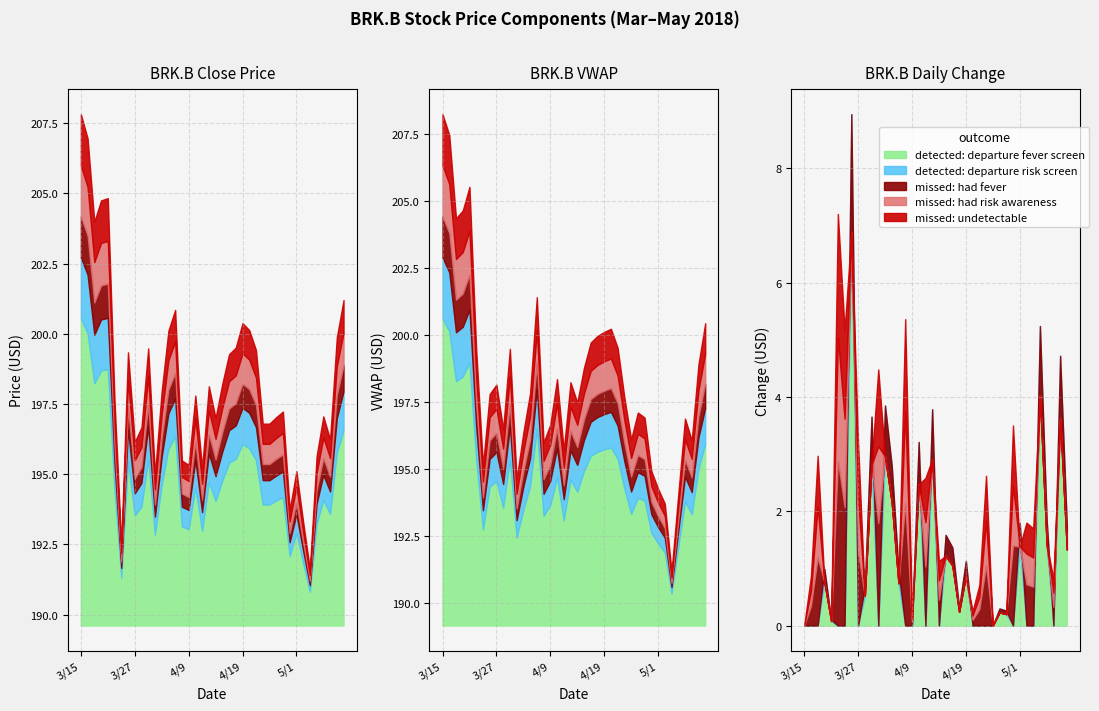

After their last crossing, which series has the higher values: close or vwap?

close